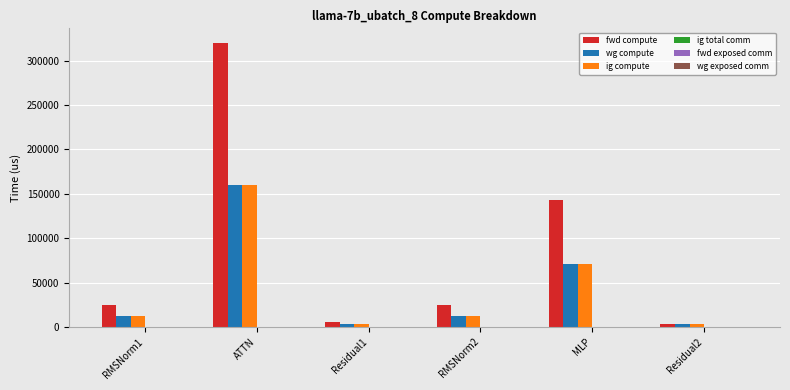

What is the sum of all fwd compute values?

521587.8